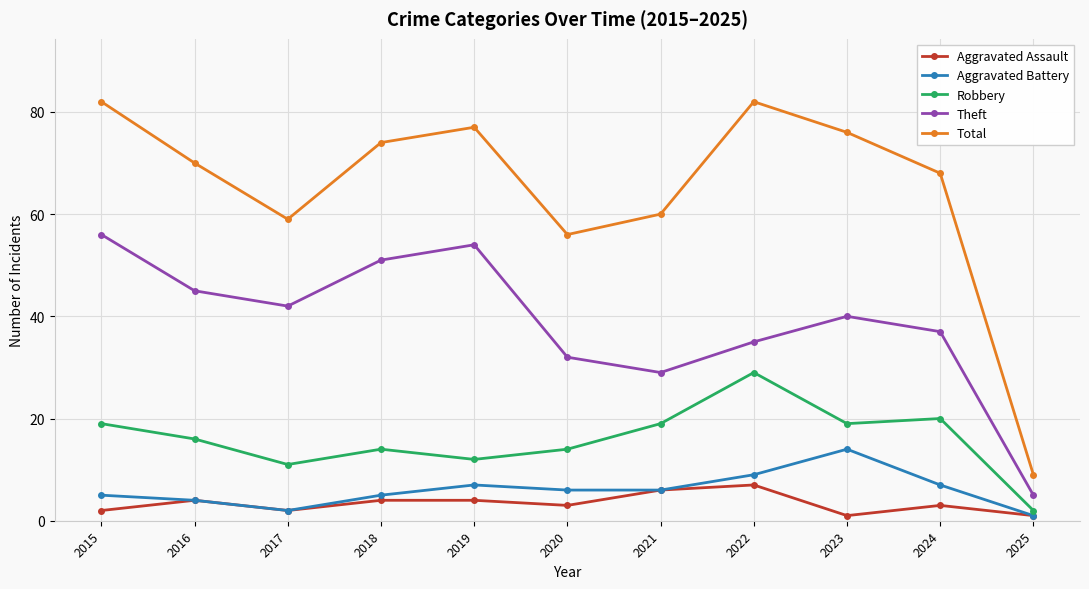

What is the sum of the Aggravated Assault values at 2018 and 2022?

11